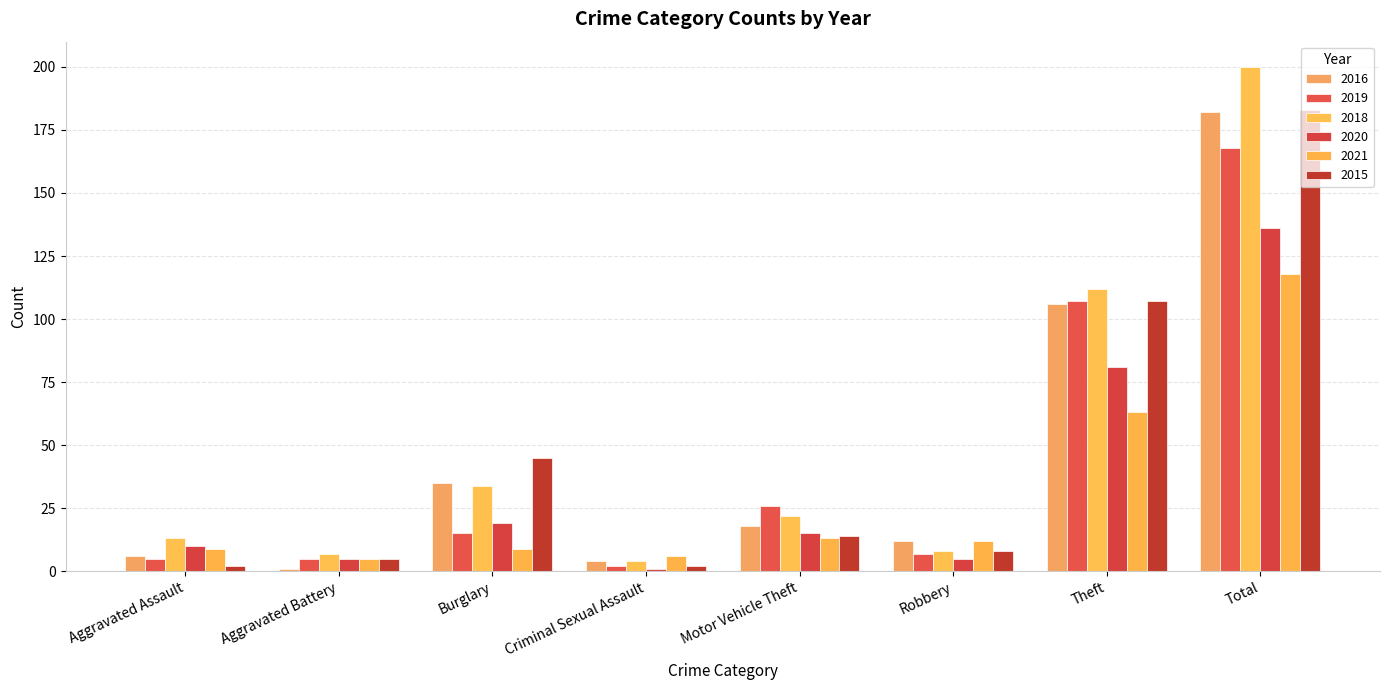

True or false: 2016 has a value of 9 at Burglary.

False